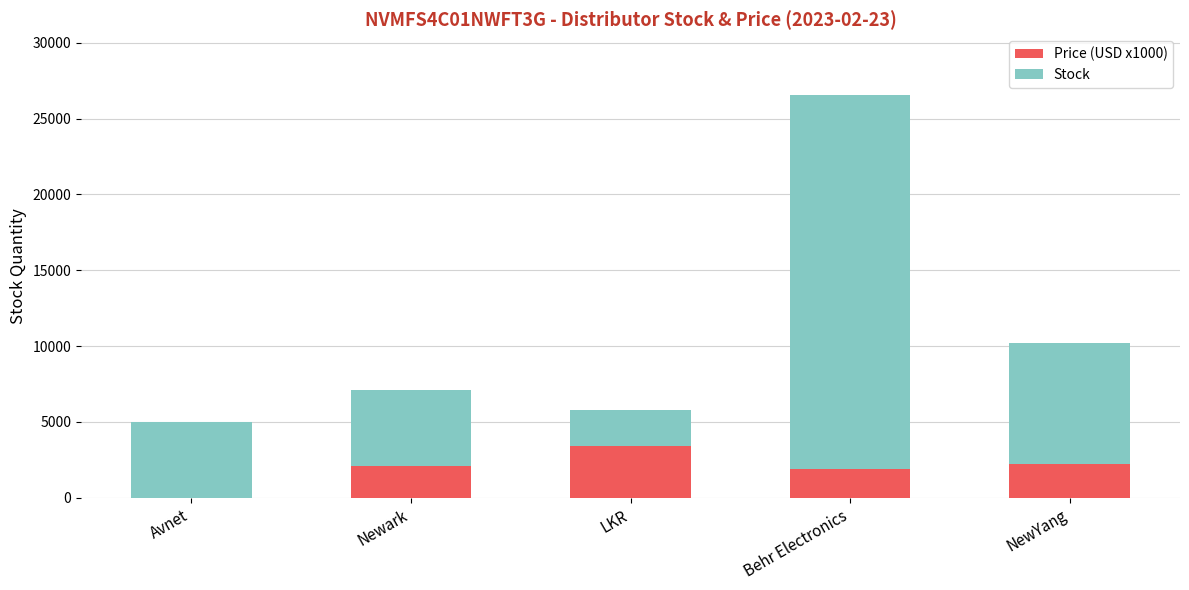

Is it true that Price (USD x1000) equals 2080 at Newark?

True